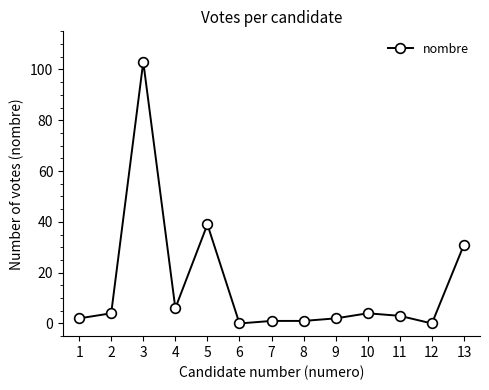

At which category does the data reach its first local valley?

4